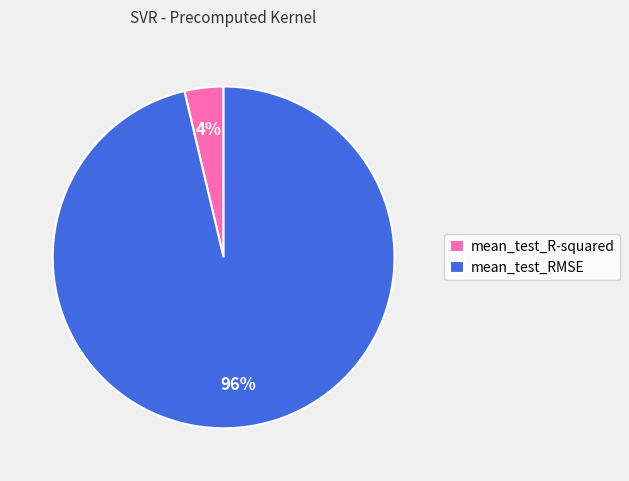

What is the largest slice in the pie chart?

mean_test_RMSE